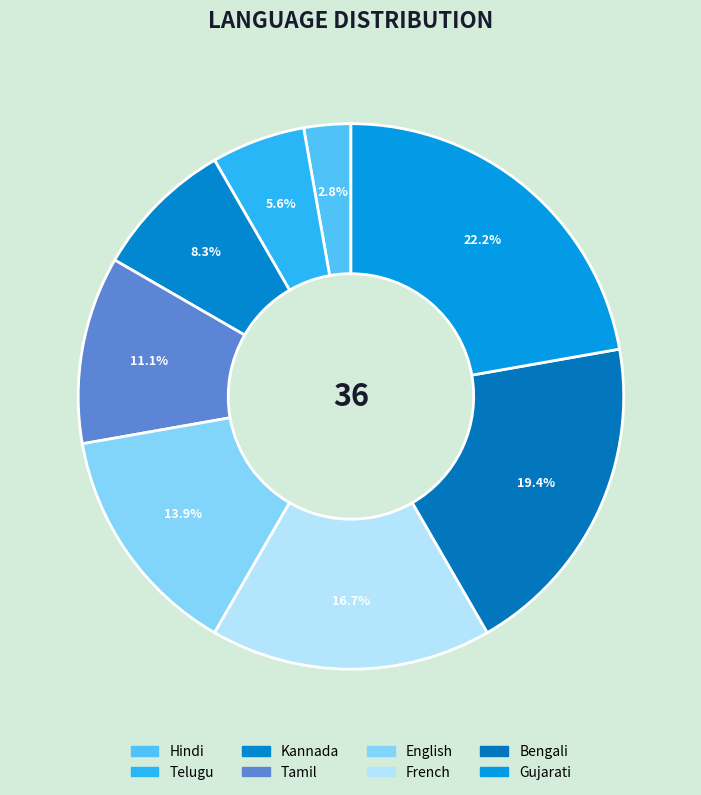

What percentage is the Kannada slice, to the nearest percent?

8%